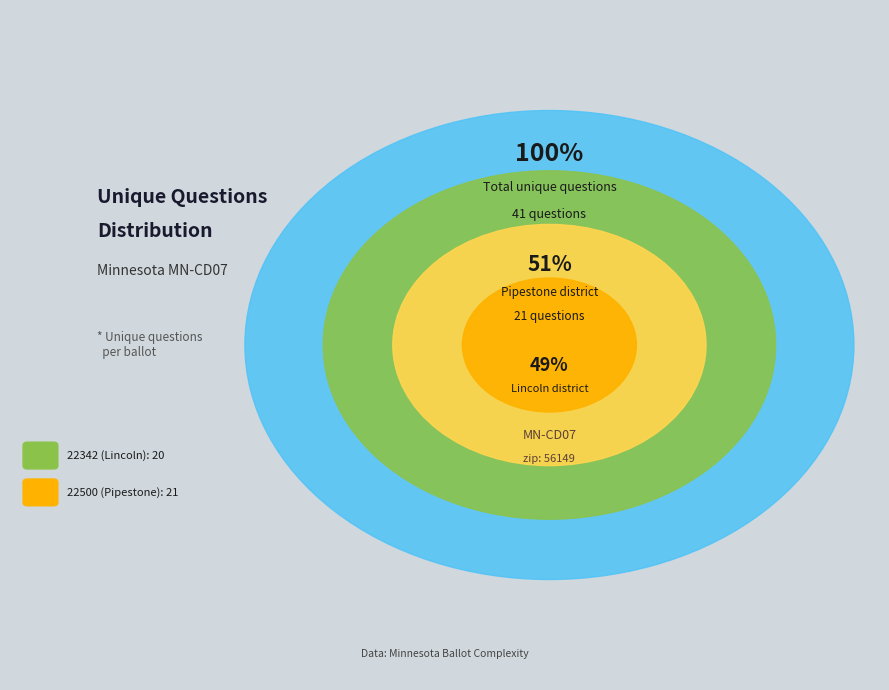

What is the change in value from 22342 (Lincoln) to 22500 (Pipestone)?

+1